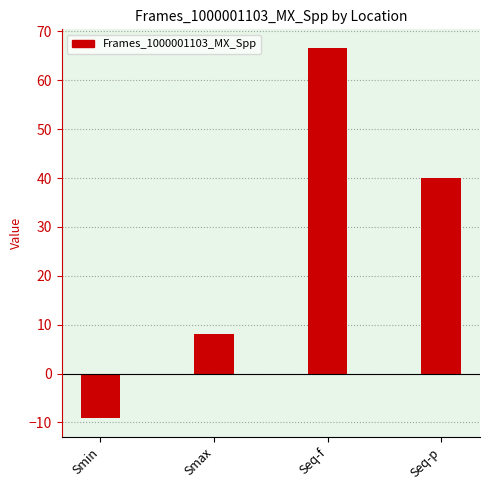

What is the average value?

26.4